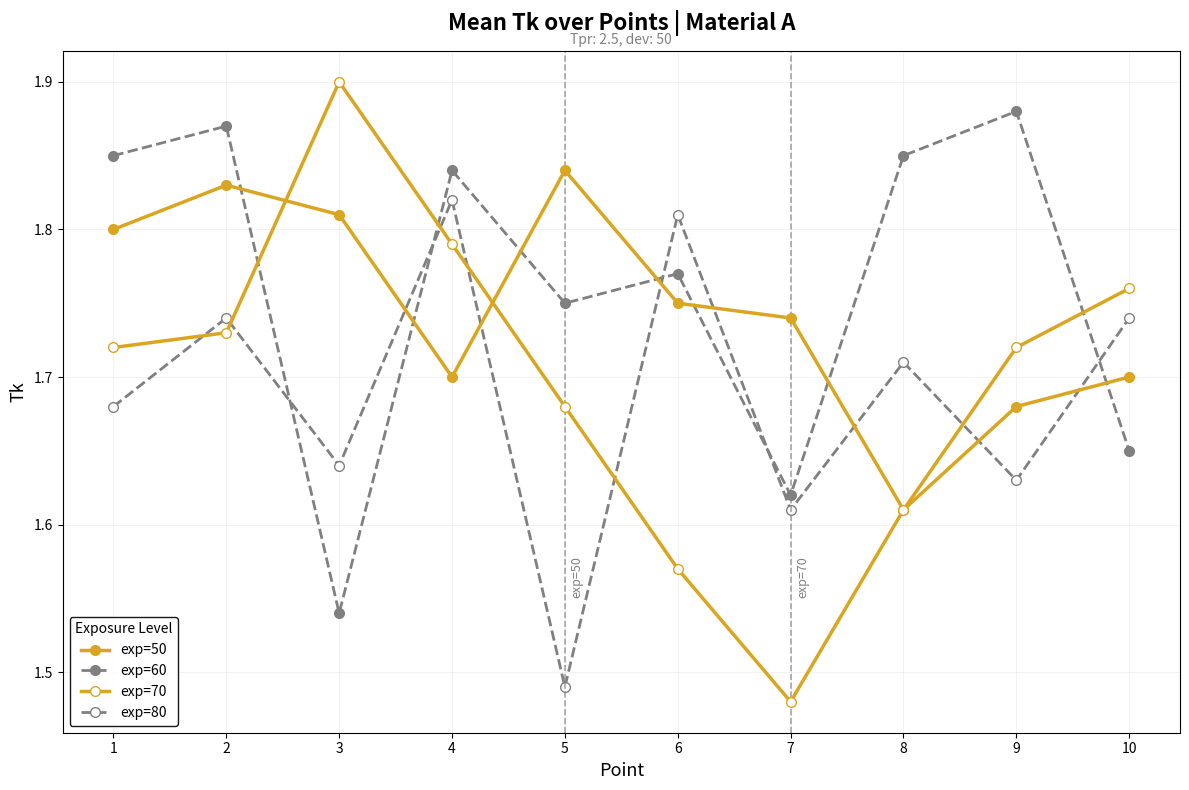

Does the chart have visible grid lines?

Yes